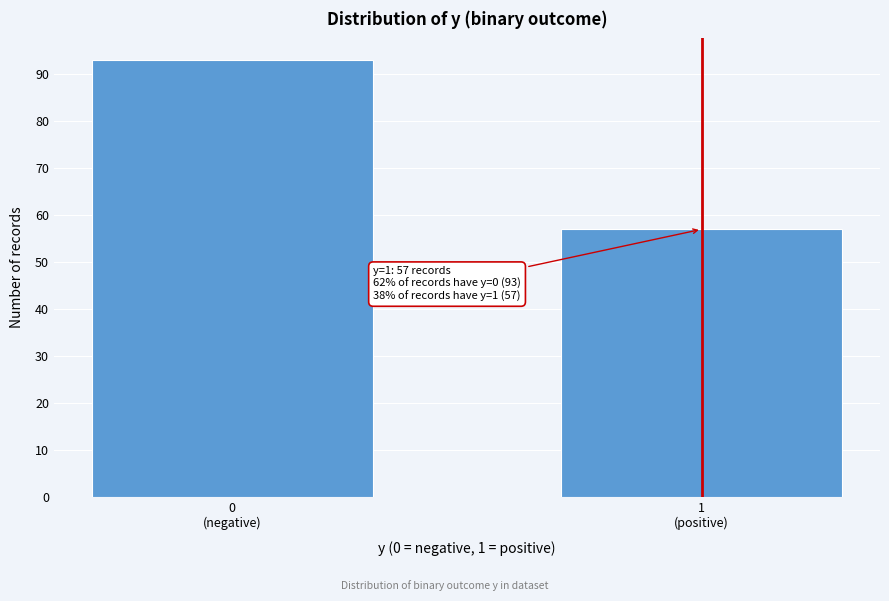

Reading left to right, transcribe all the data shown in this chart.

93	57